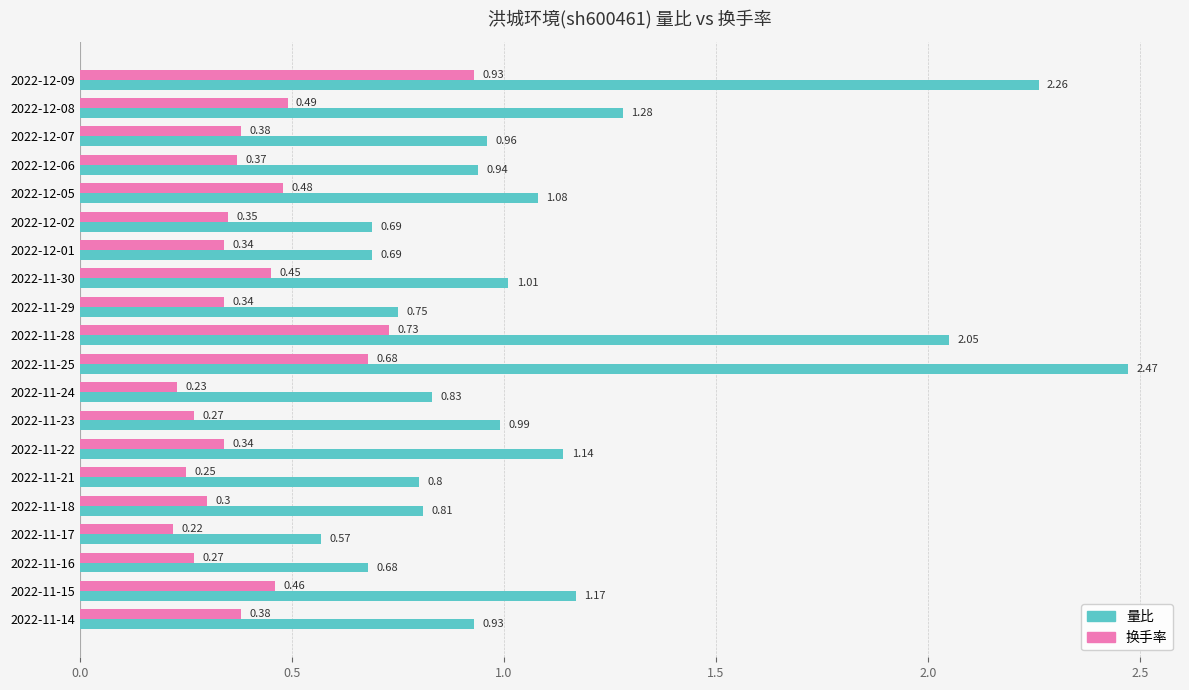

What is the sum of the 量比 values at 2022-11-14 and 2022-11-28?

3.0